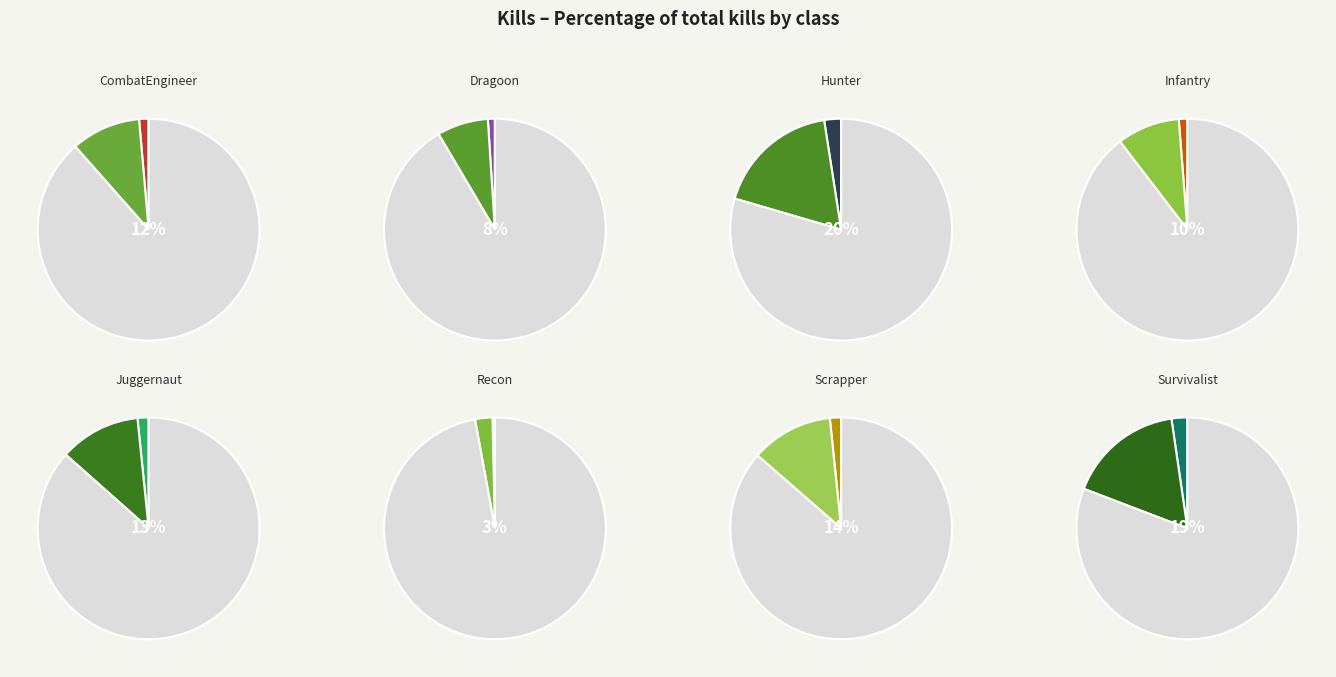

Combined, what portion of the pie is Recon and Infantry?

13.3%